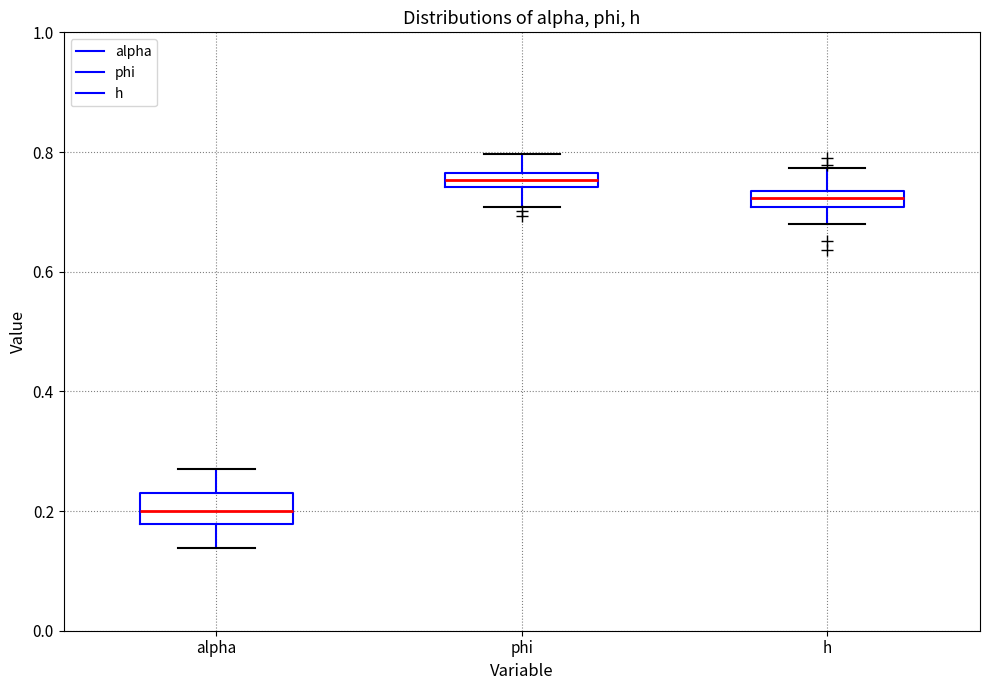

Comparing the boxes themselves (not the whiskers), which one is the tallest?

alpha